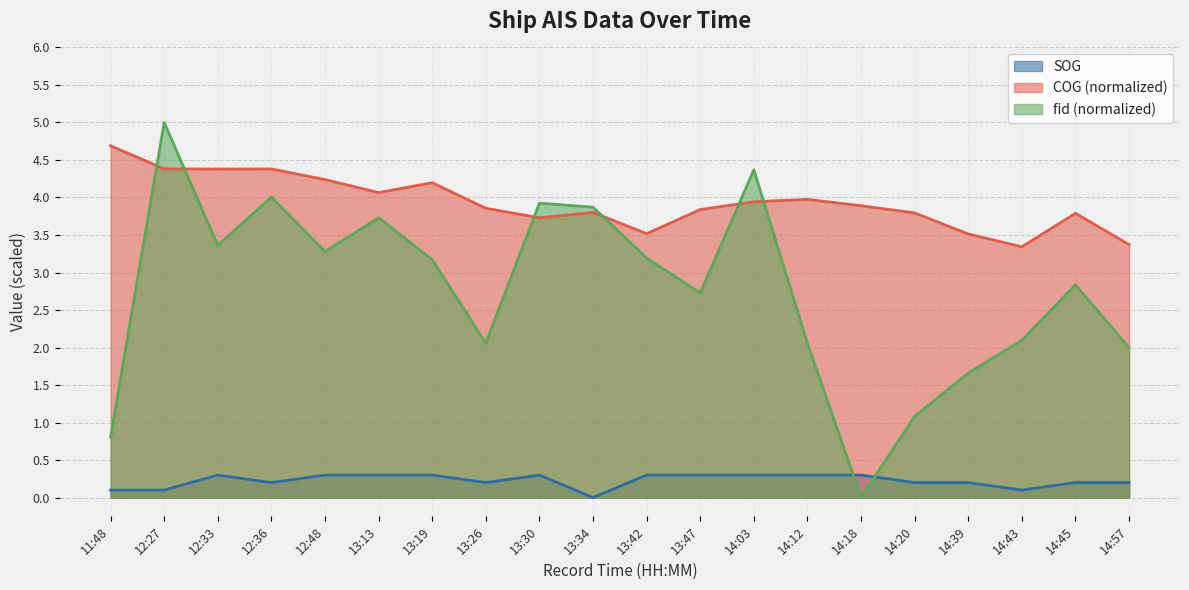

Between 13:26 and 14:57, which series saw the biggest shift?

COG (normalized)